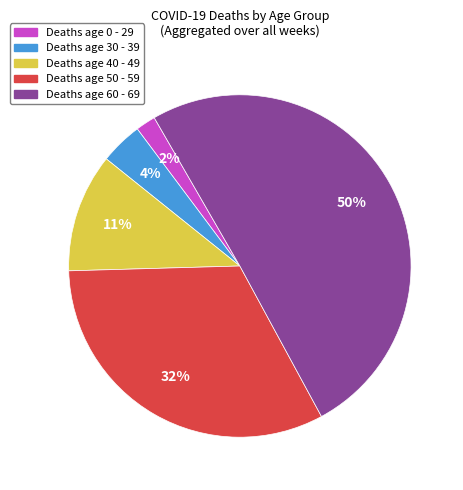

Which category has the smallest portion of the pie?

Deaths age 0 - 29